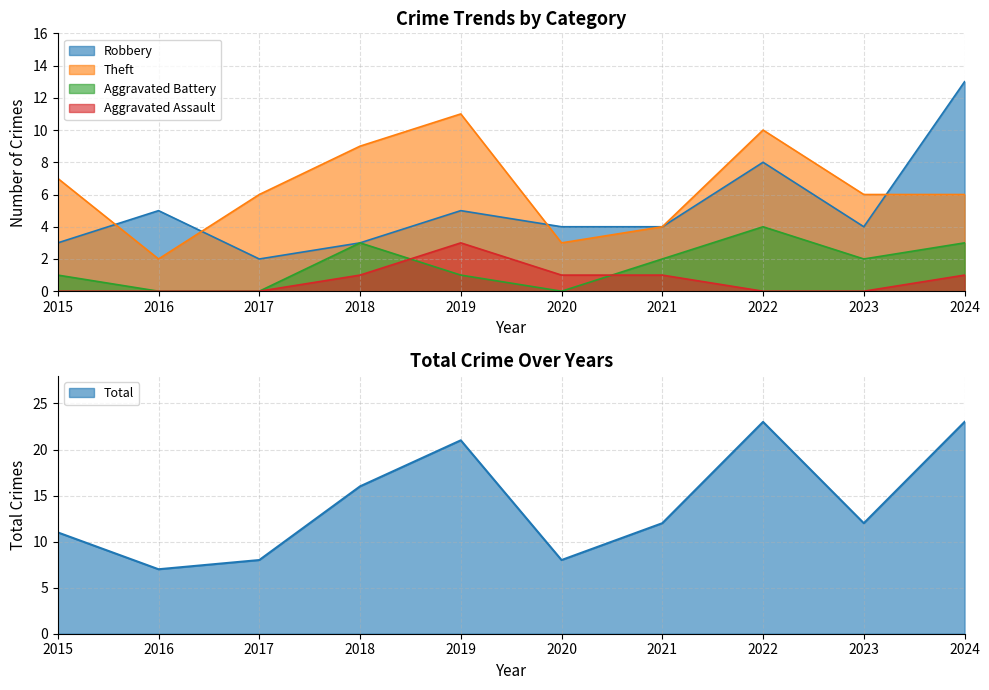

How many values in the Aggravated Battery series are below 2?

5